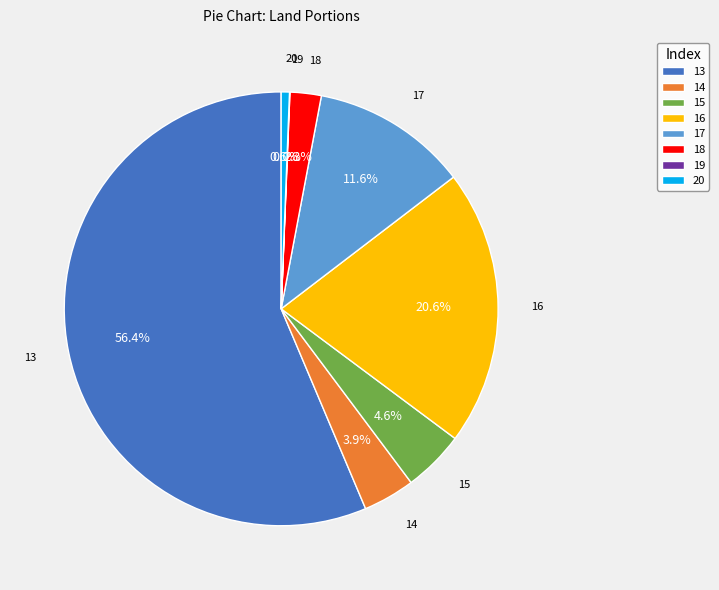

Approximately how many times larger is the value at 16 compared to 14?

5.3